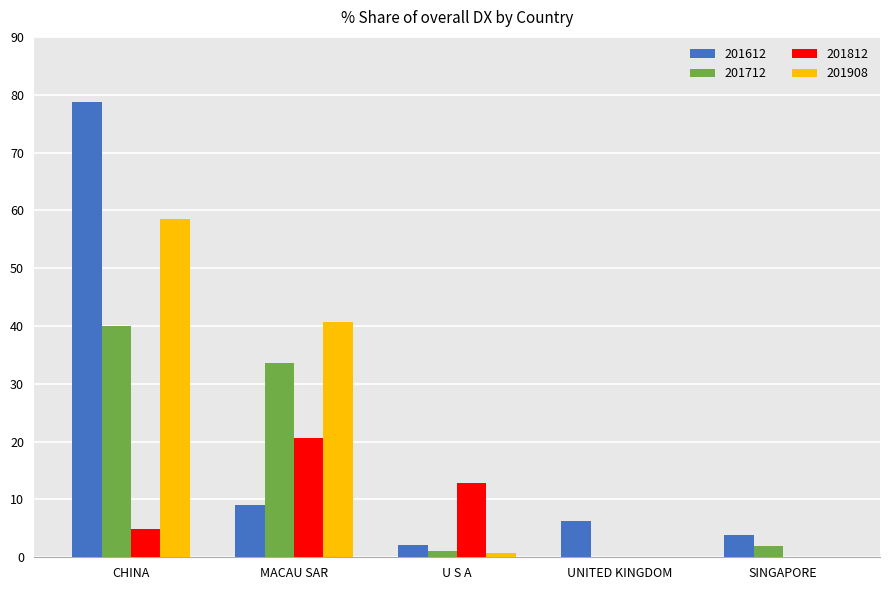

What is the sum of the 201712 values at CHINA and U S A?

41.1